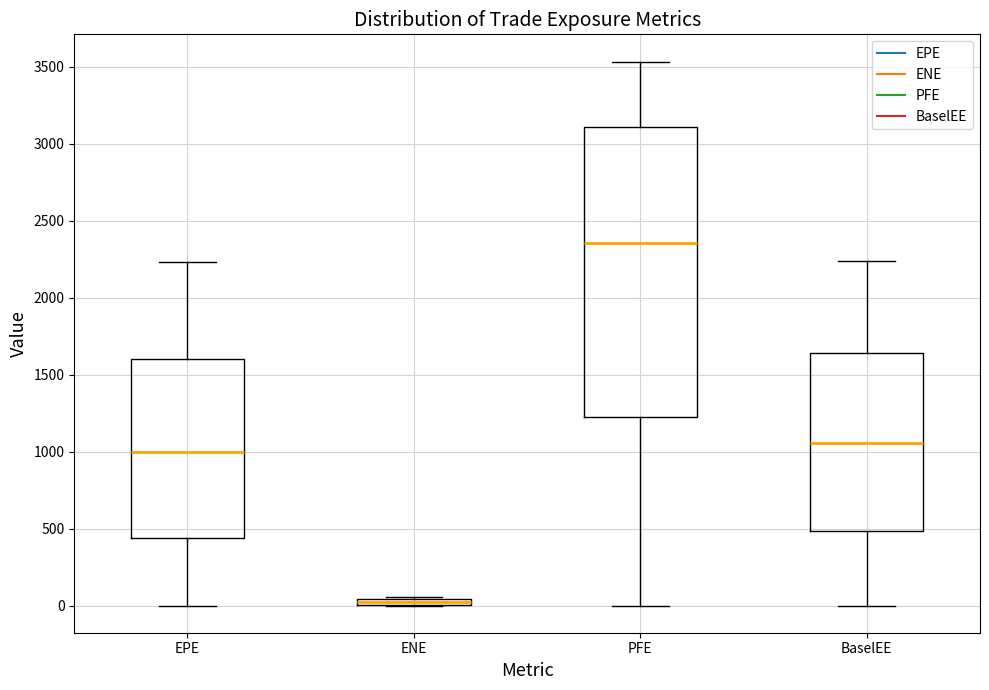

Where does the median line of the box for PFE sit on the y-axis? The values are not printed on the chart, so give them approximately, as read against the axis.

2350